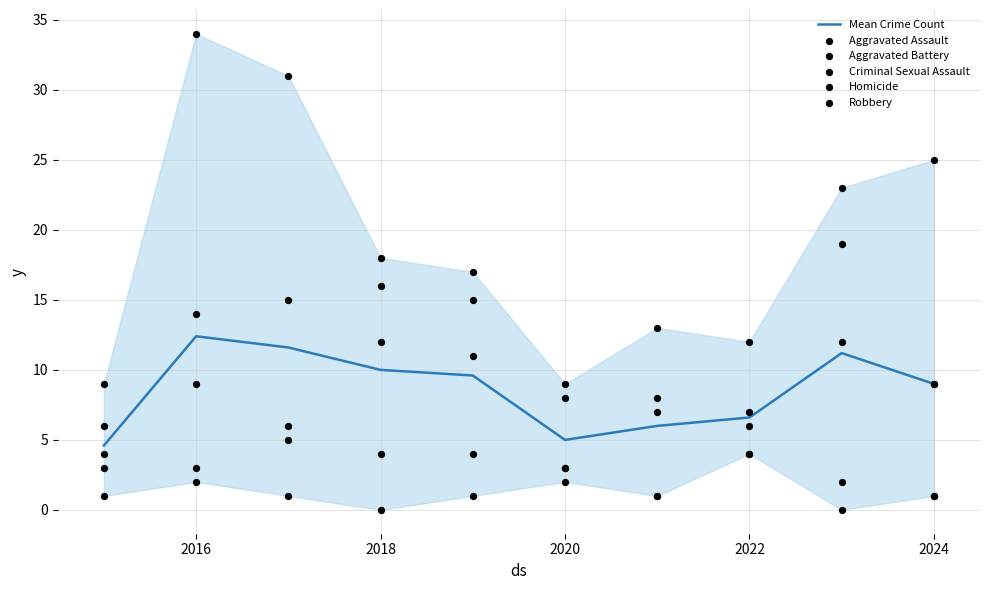

At how many categories does at least one series exceed 26?

2